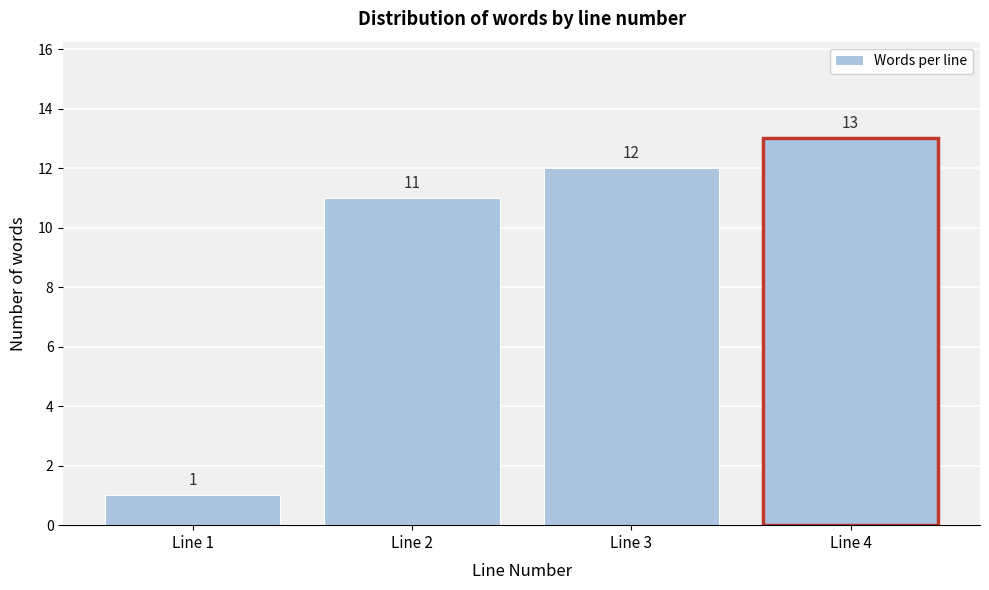

Reading left to right, list every bar in this chart as the range it spans on the x-axis followed by its height.

0.5 to 1.5: 1
1.5 to 2.5: 11
2.5 to 3.5: 12
3.5 to 4.5: 13